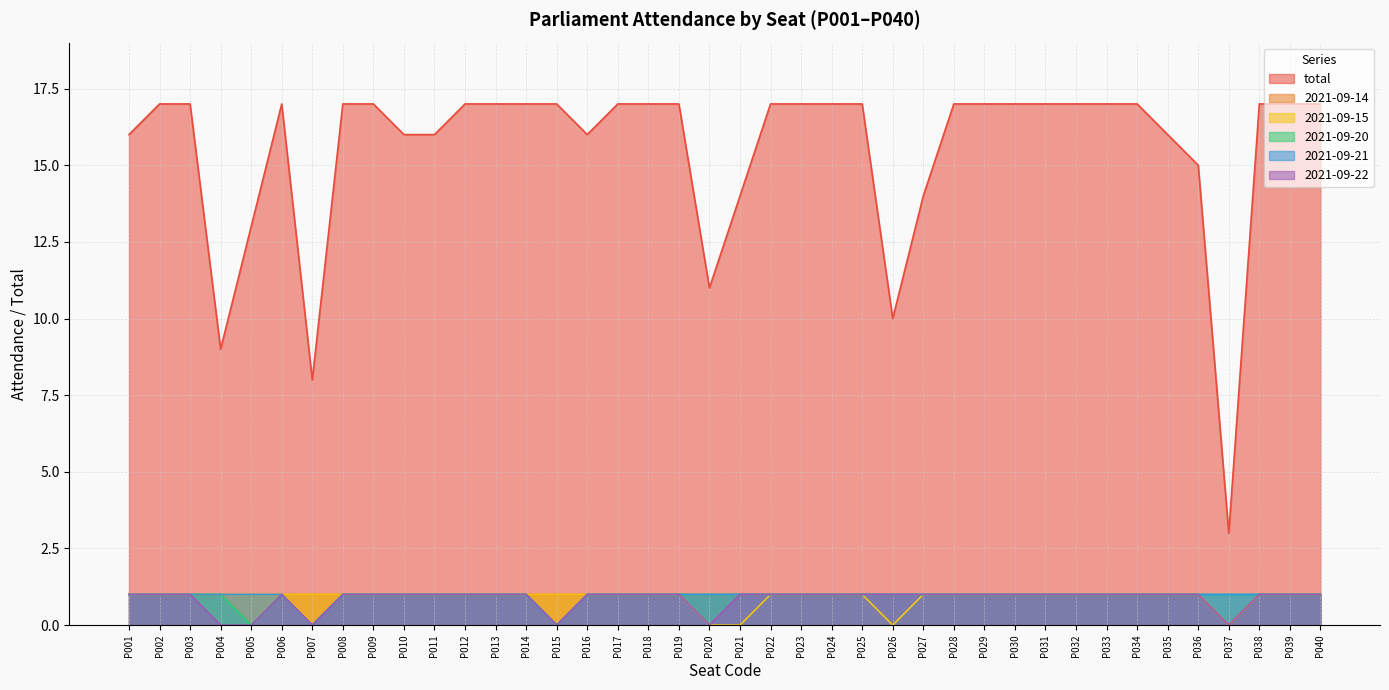

Is it true that total equals 17 at P022?

True